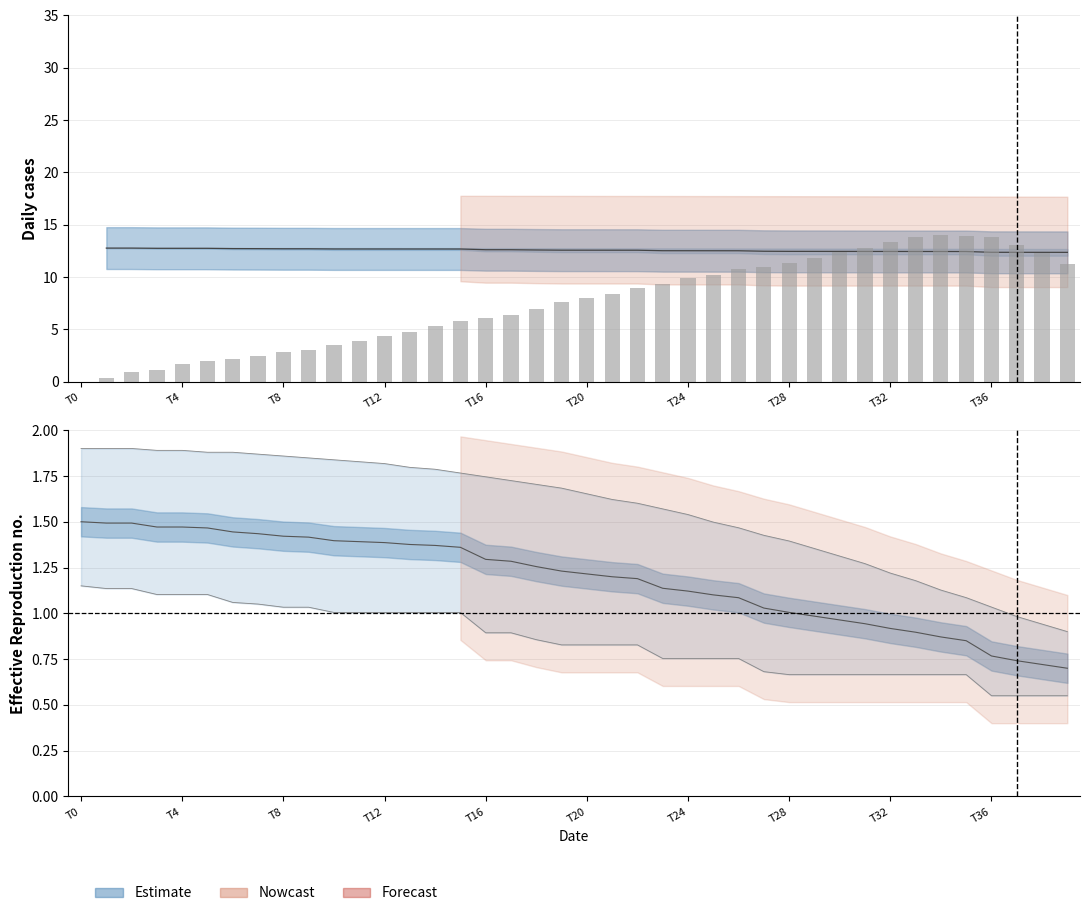

At how many categories does at least one series exceed 10?

15